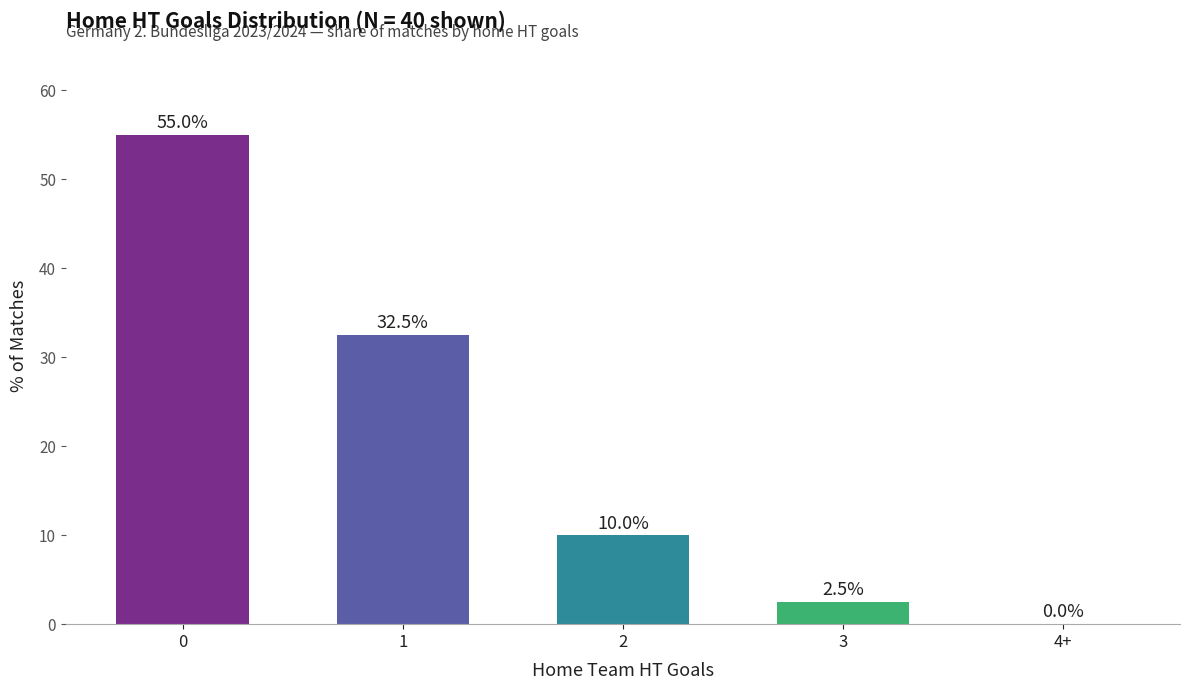

The value at 4+ is 0.0. True or false?

True